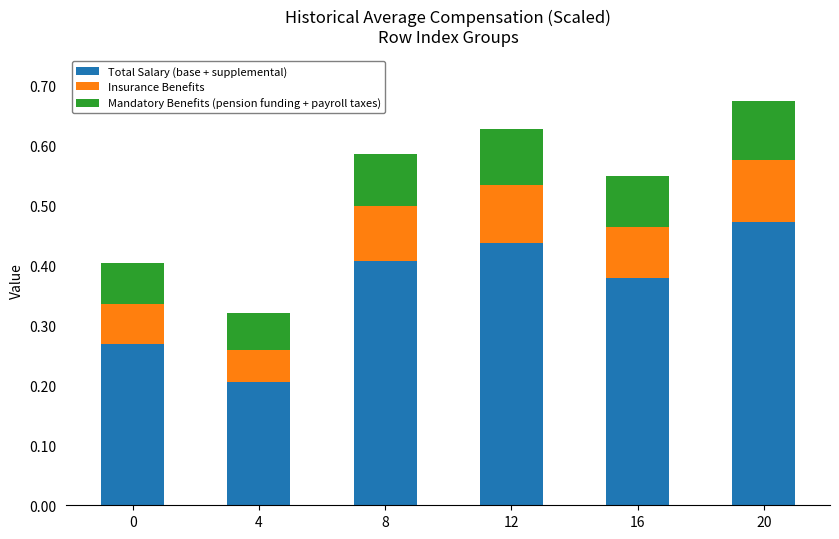

What is the difference between the second highest and minimum values in the Total Salary (base + supplemental) series?

0.2